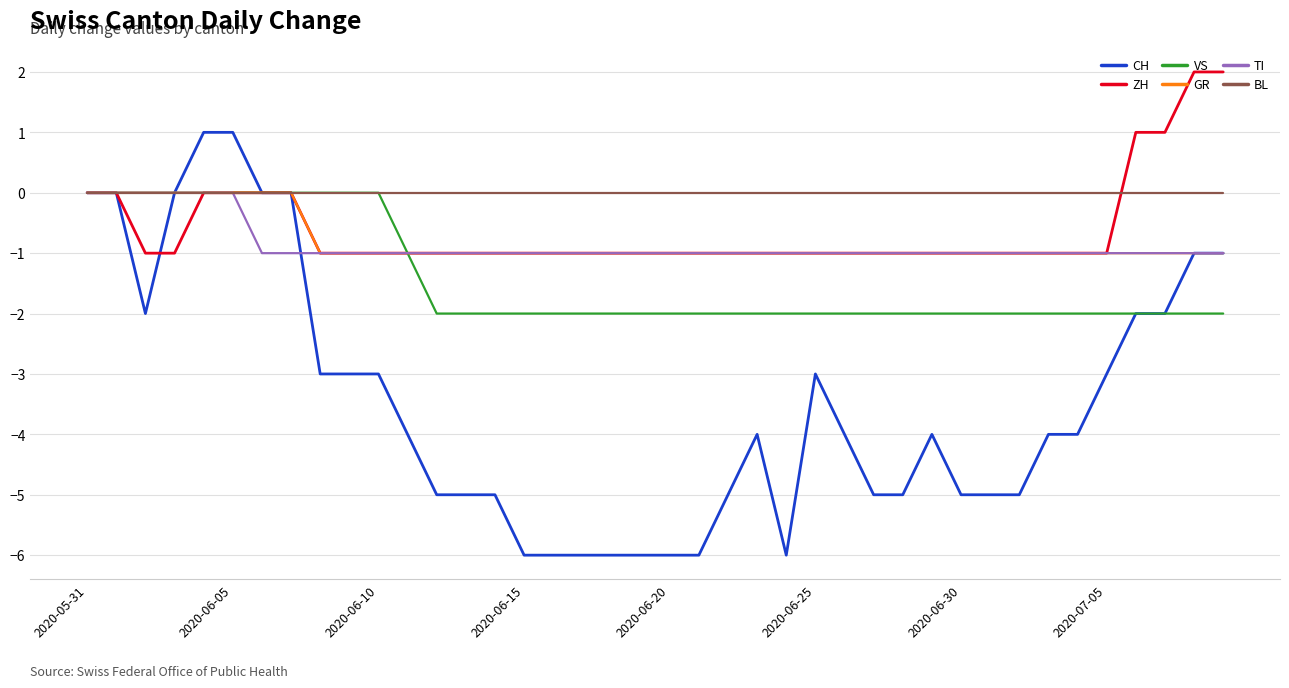

Which series has the largest total across all categories?

BL